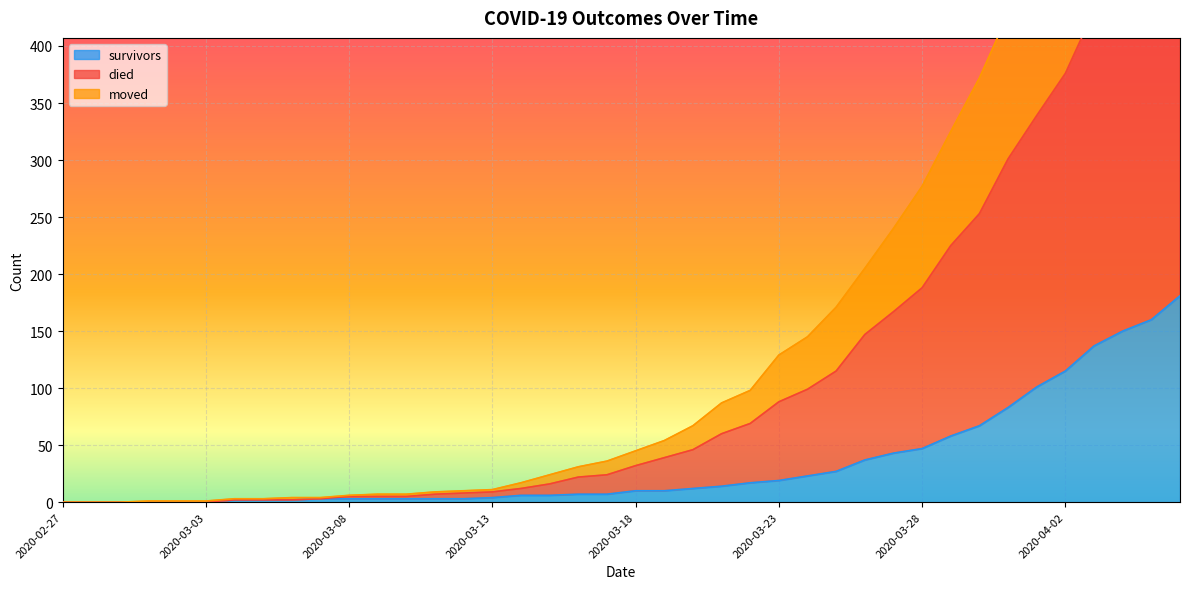

What is the difference between the maximum and minimum values in the died series?

746